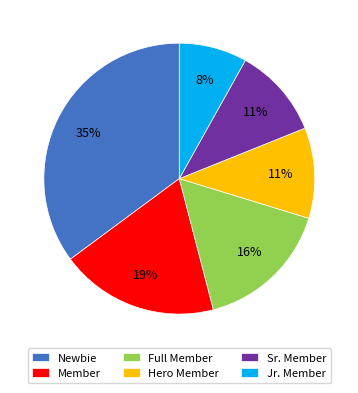

To the nearest percent, what is the difference between the Sr. Member and Jr. Member slice percentages?

3%